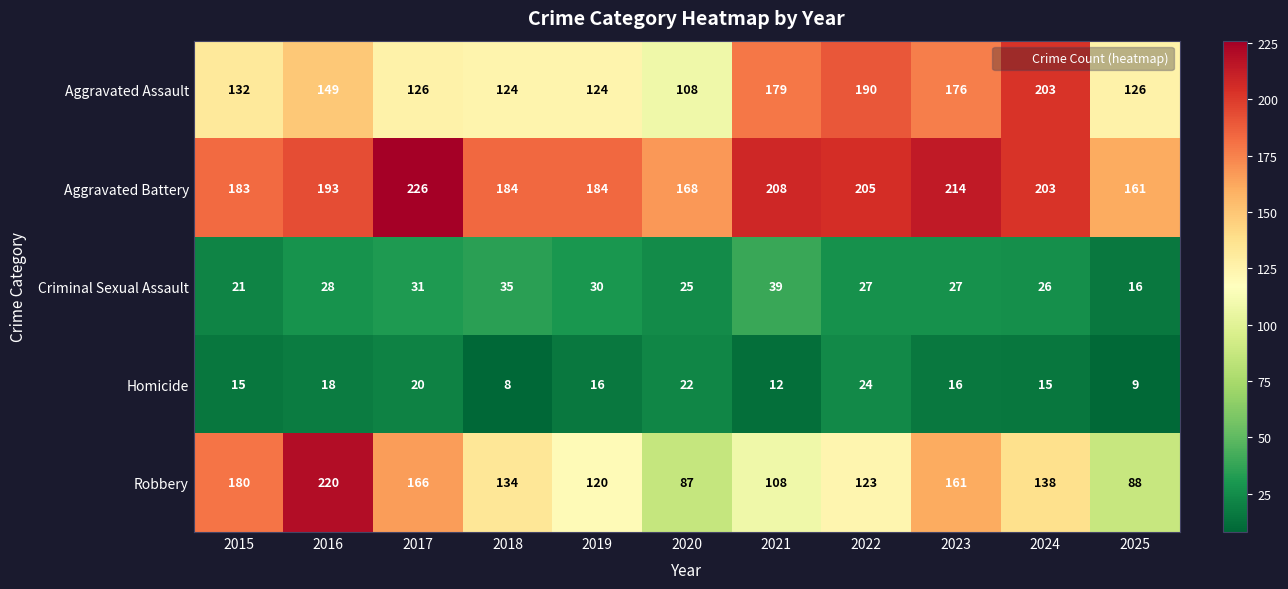

Rank the series at 2020 from lowest to highest value.

Homicide, Criminal Sexual Assault, Robbery, Aggravated Assault, Aggravated Battery